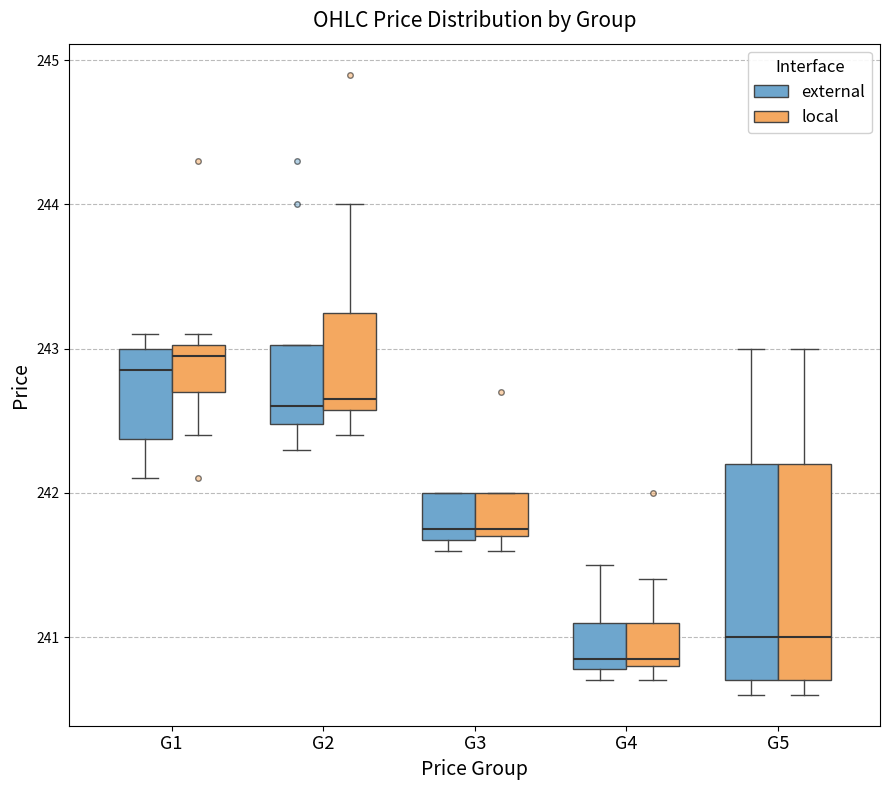

Reading left to right, transcribe this box plot: for each box, give where its median line is, the range the box spans, and where its two whiskers end, as read against the y-axis. The values are not printed on the chart, so give them approximately, as read against the axis.

G1 (external): median 242.9, box 242.4 to 243.0, whiskers 242.1 to 243.1
G1 (local): median 243.0 (just below the box's upper edge), box 242.7 to 243.0, whiskers 242.4 to 243.1
G2 (external): median 242.6, box 242.5 to 243.0, whiskers 242.3 to 243.0
G2 (local): median 242.7, box 242.6 to 243.3, whiskers 242.4 to 244.0
G3 (external): median 241.8, box 241.7 to 242.0, whiskers 241.6 to 242.0
G3 (local): median 241.8, box 241.7 to 242.0, whiskers 241.6 to 242.0
G4 (external): median 240.9, box 240.8 to 241.1, whiskers 240.7 to 241.5
G4 (local): median 240.9, box 240.8 to 241.1, whiskers 240.7 to 241.4
G5 (external): median 241.0, box 240.7 to 242.2, whiskers 240.6 to 243.0
G5 (local): median 241.0, box 240.7 to 242.2, whiskers 240.6 to 243.0